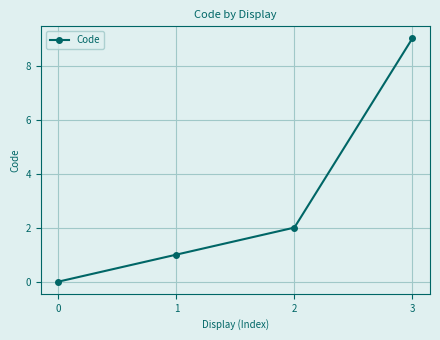

Rank the categories by value from highest to lowest.

3, 2, 1, 0